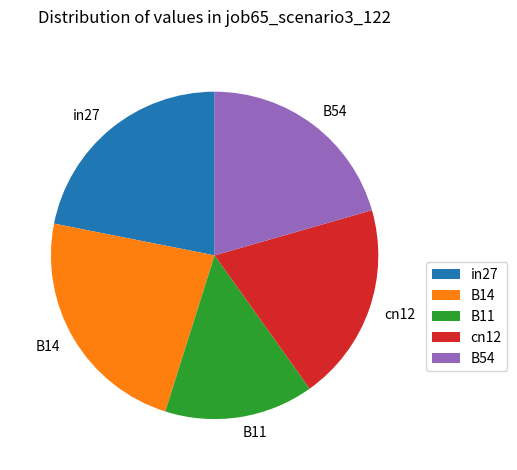

Is there any slice that represents more than half of the pie?

No